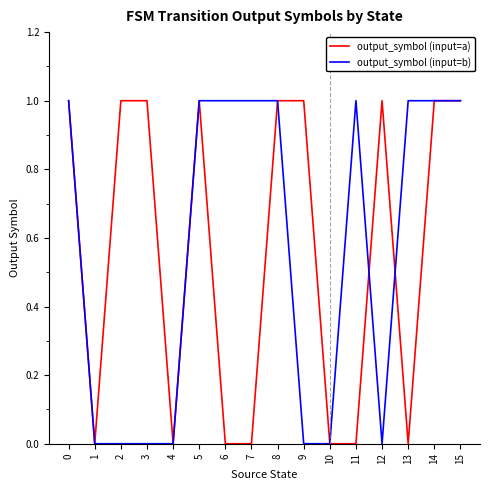

Between 8 and 11, which series saw the biggest shift?

output_symbol (input=a)